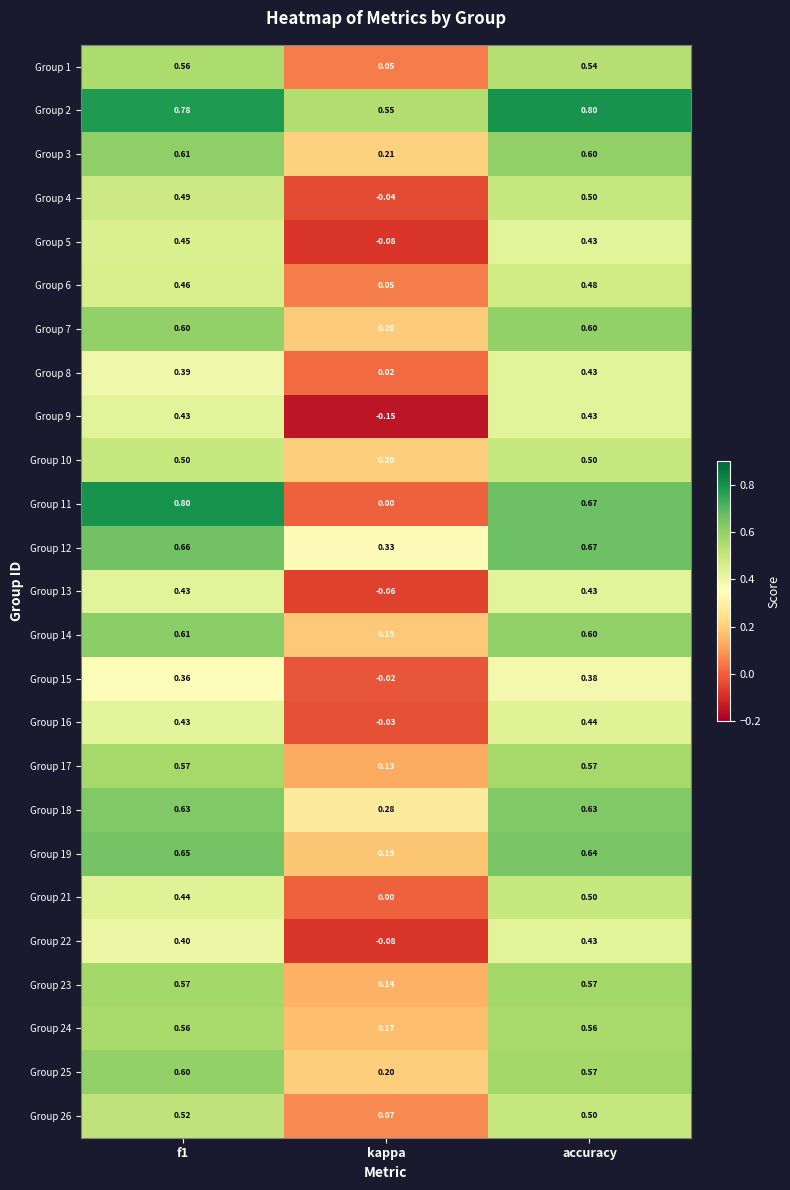

Which series has the widest spread of values?

Group 11